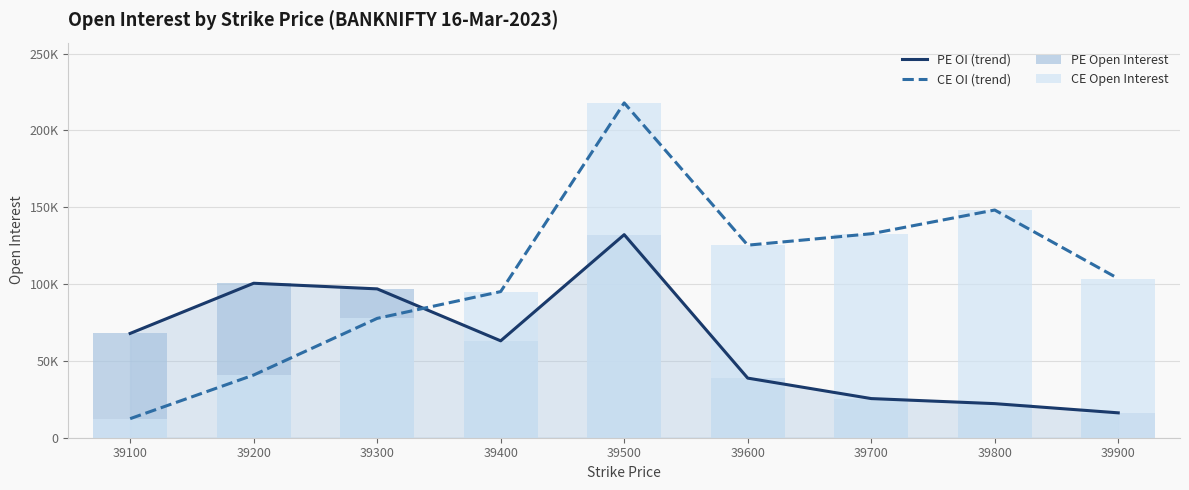

What is the value of the CE Open Interest bar at the 2nd from the left?

40805